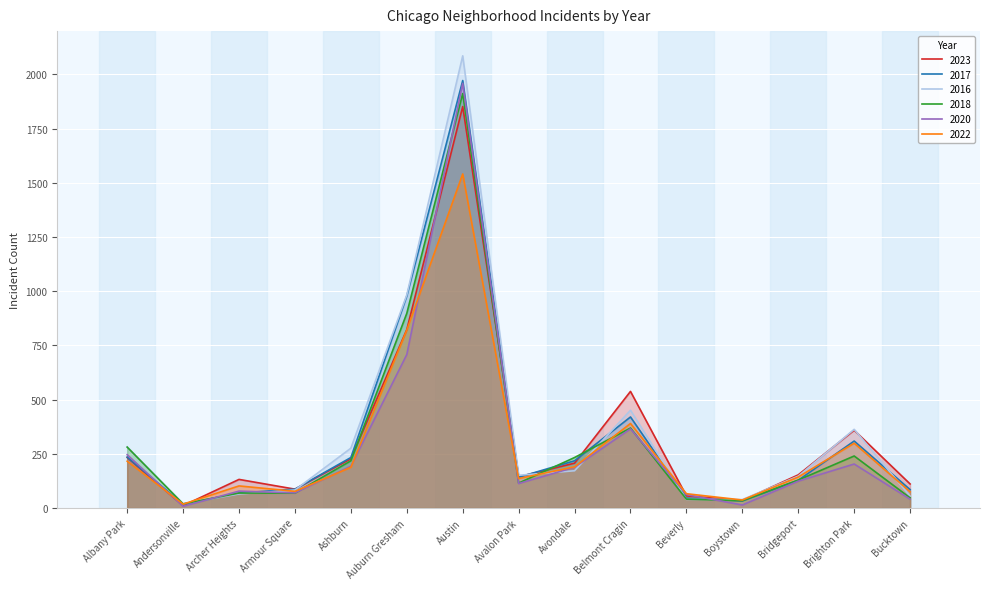

How many lines are shown in the chart?

6